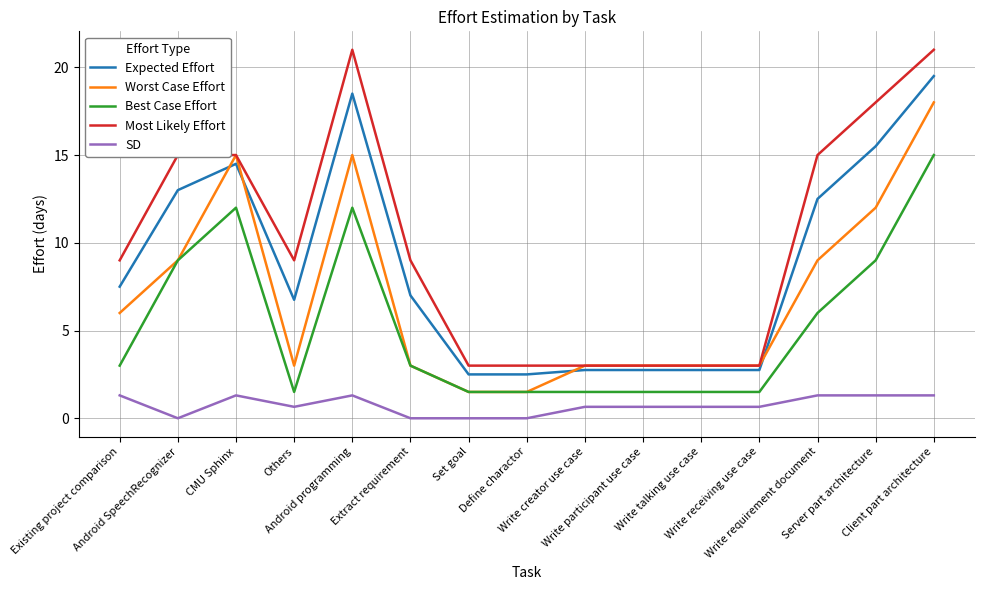

What is the minimum value for Best Case Effort?

1.5